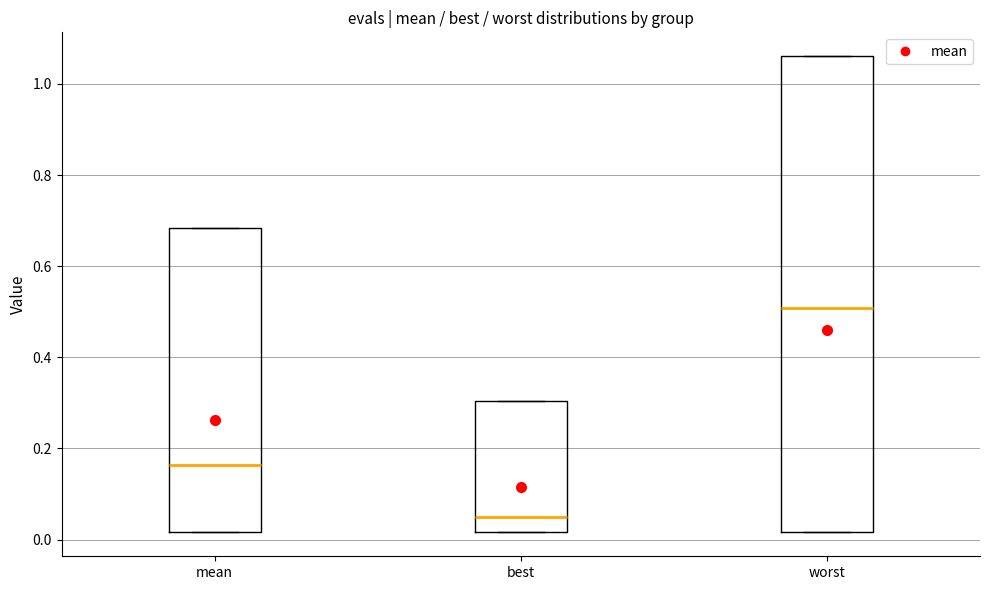

Reading left to right, transcribe this box plot: for each box, give where its median line is, the range the box spans, and where its two whiskers end, as read against the y-axis. The values are not printed on the chart, so give them approximately, as read against the axis.

mean: median 0.16, box 0.02 to 0.68, whiskers 0.02 to 0.68
best: median 0.04, box 0.02 to 0.30, whiskers 0.02 to 0.30
worst: median 0.50, box 0.02 to 1.06, whiskers 0.02 to 1.06